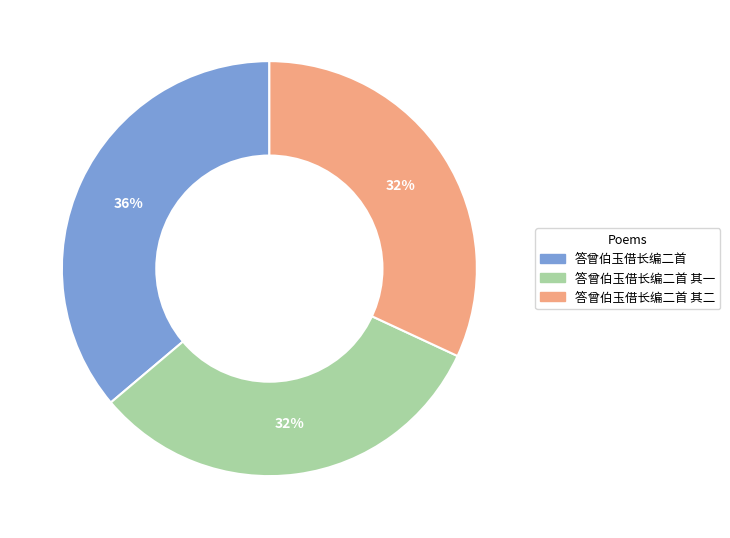

Does any single category account for the majority?

No